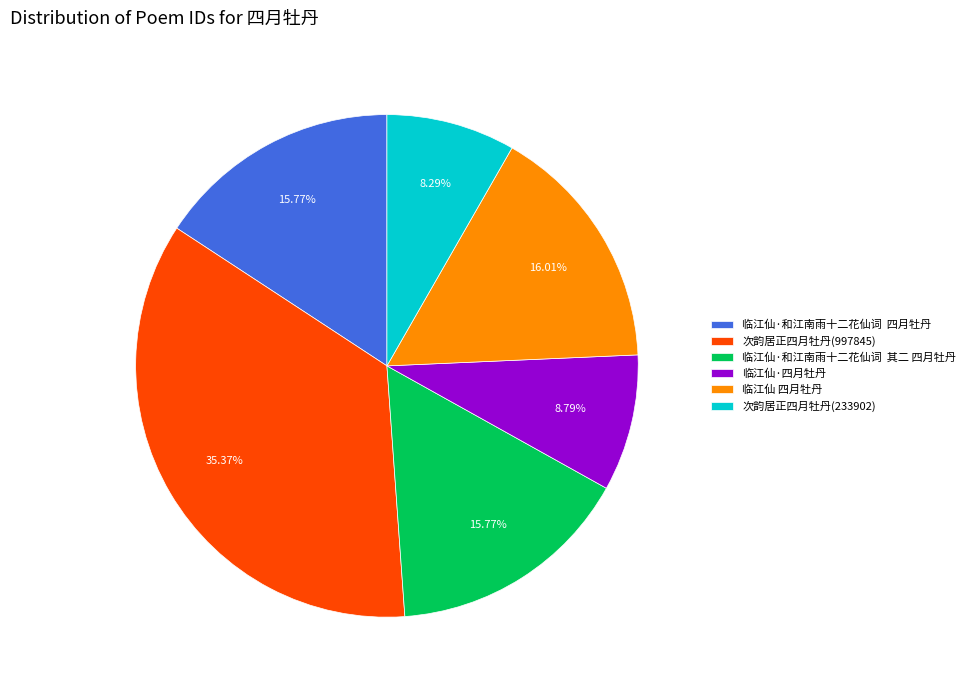

Does any single category account for the majority?

No